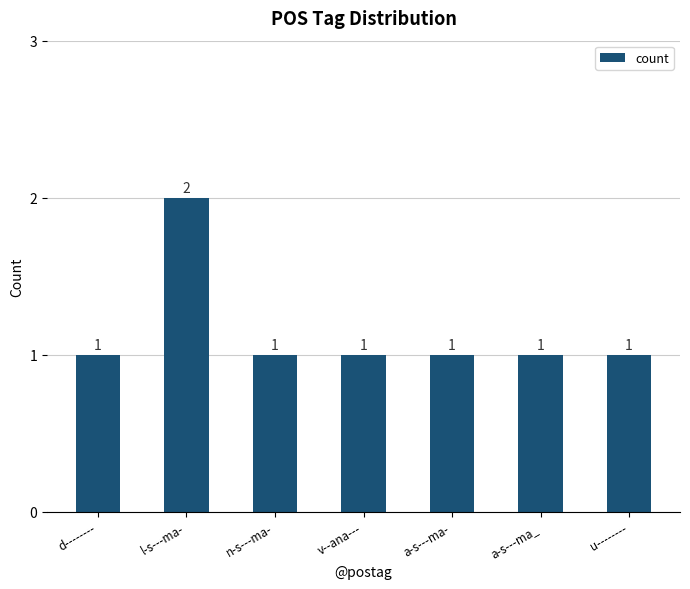

What is the maximum value shown in the chart?

2